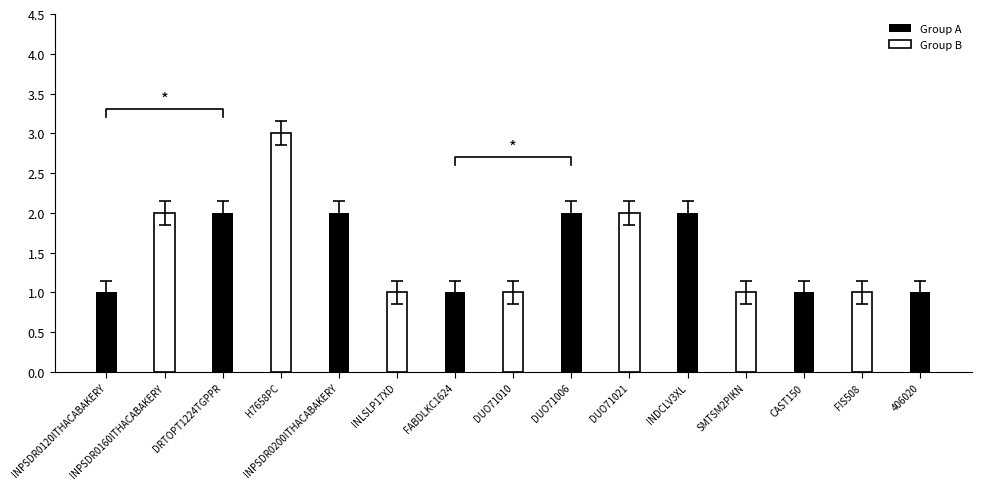

What is the value of the 14th bar from the left?

1